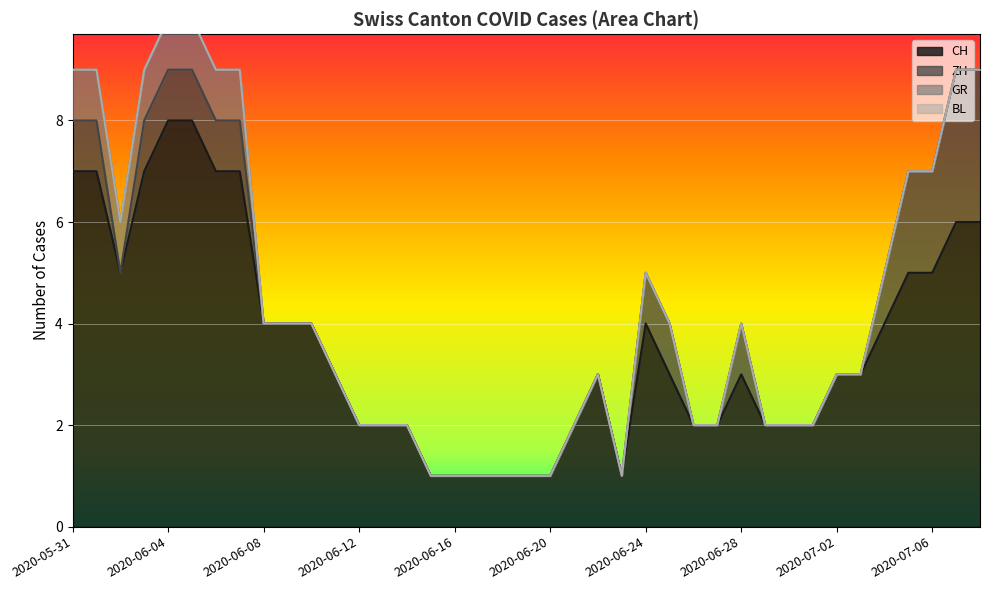

True or false: BL and CH cross at least once.

False